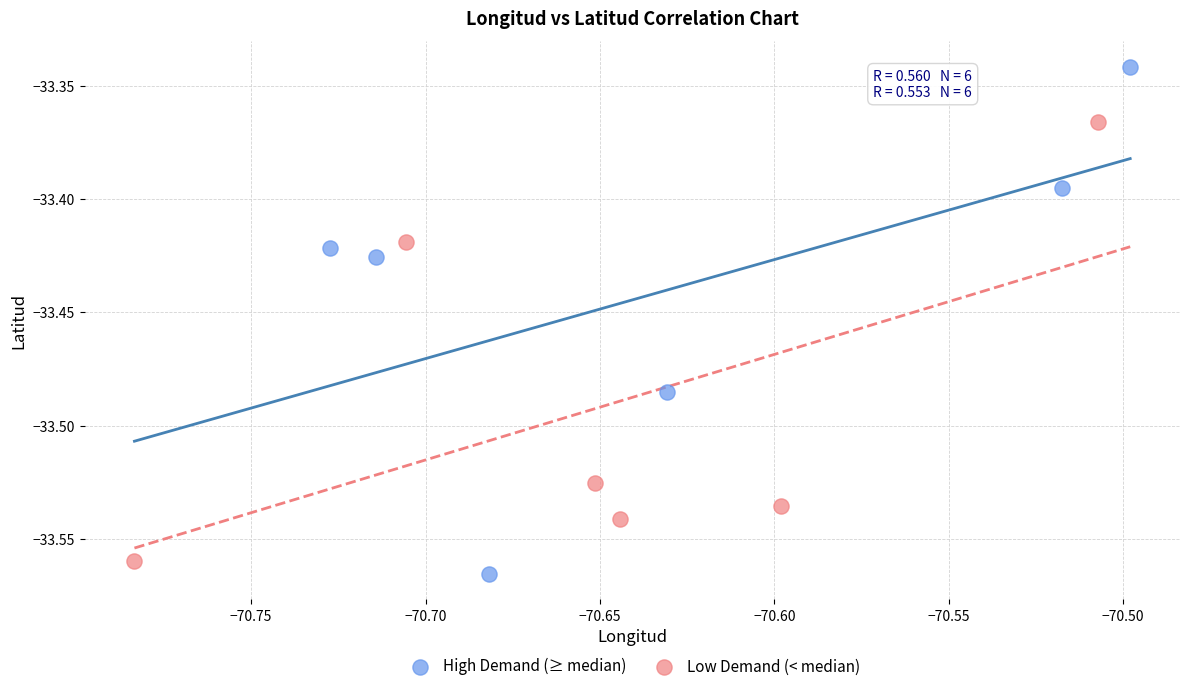

Which series has the largest Y range (max minus min)?

High Demand (≥ median)